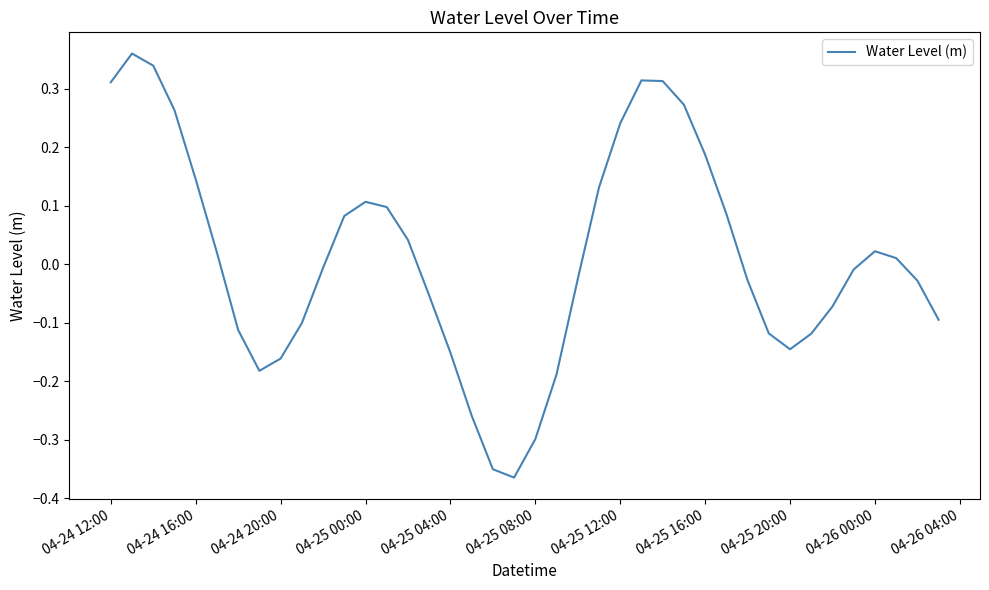

What is the difference between the maximum and minimum values?

0.7